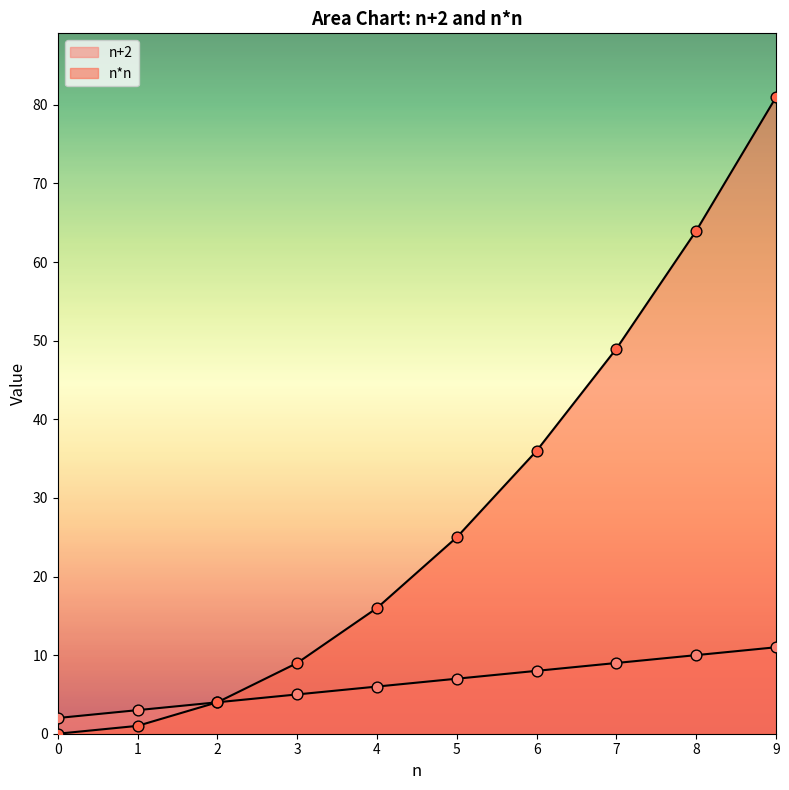

What are all the series names shown in the legend?

n+2, n*n